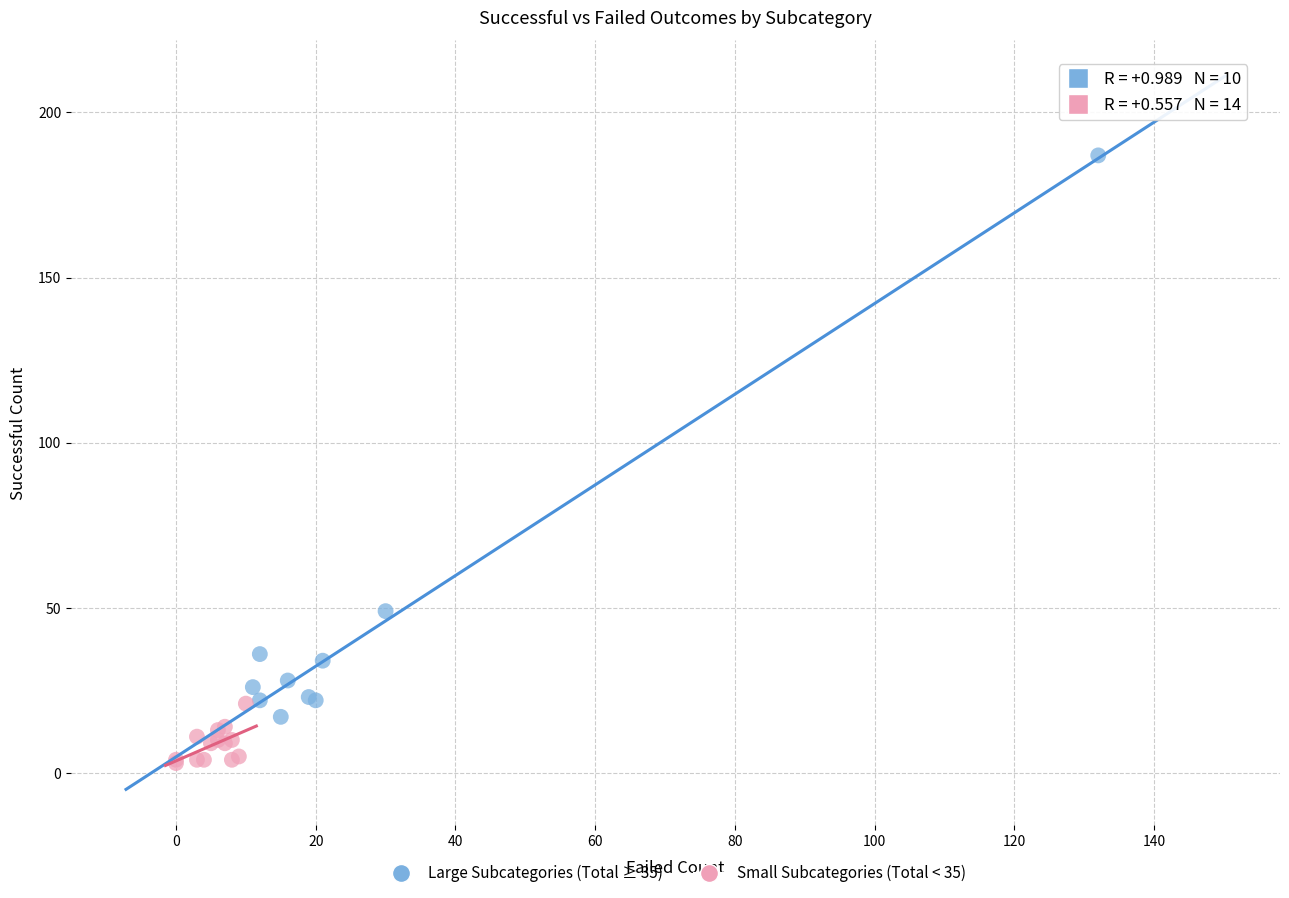

What are all the series names shown in the legend?

Large Subcategories (Total ≥ 35), Small Subcategories (Total < 35)